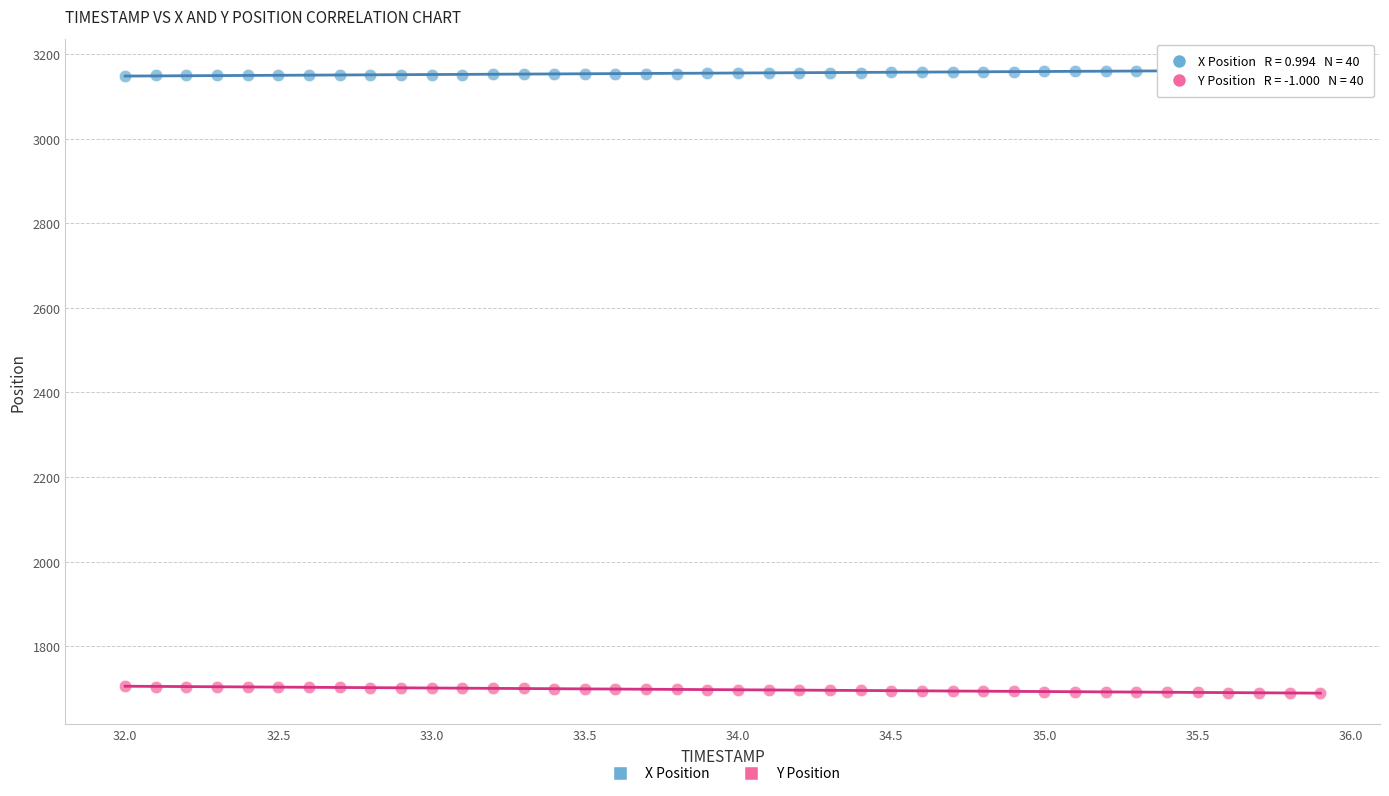

Which series reaches the maximum Y coordinate?

X Position